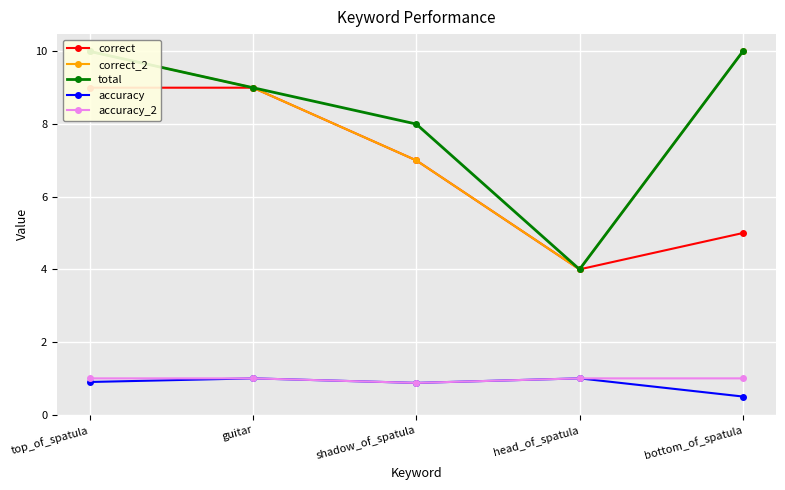

How many total values are between 8 and 10?

4